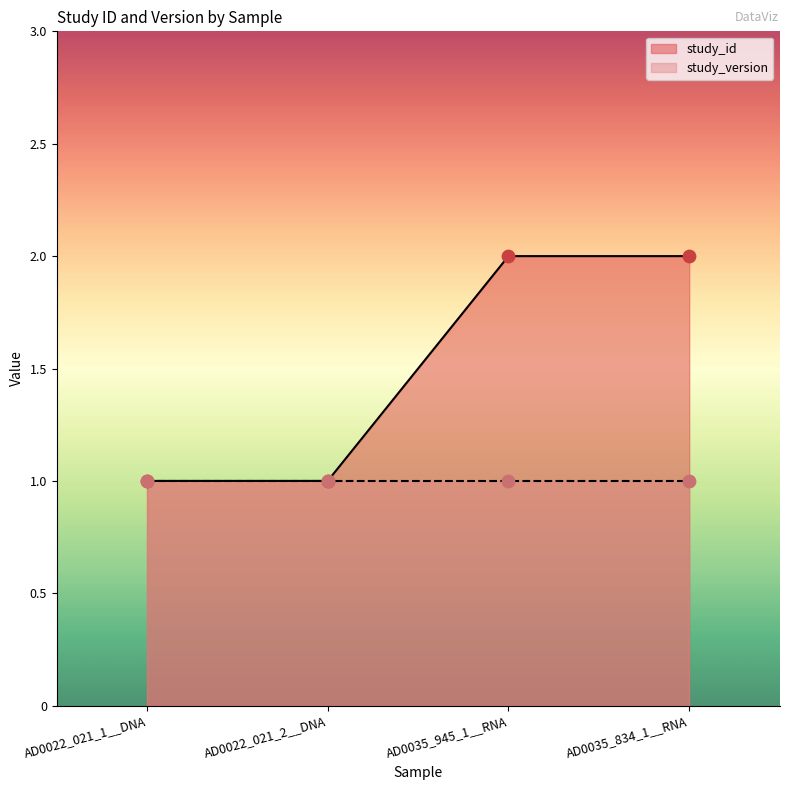

Approximately how many times larger is the value at AD0022_021_1__DNA compared to AD0035_834_1__RNA?

0.5